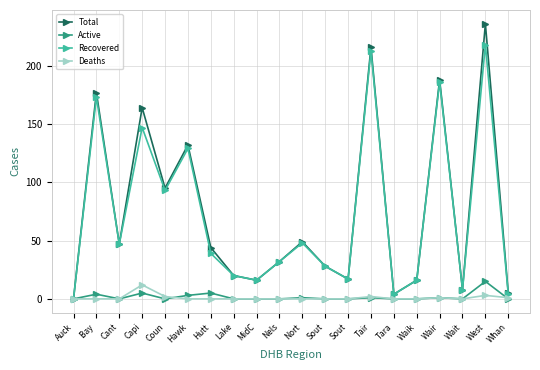

What are all the series names shown in the legend?

Total, Active, Recovered, Deaths